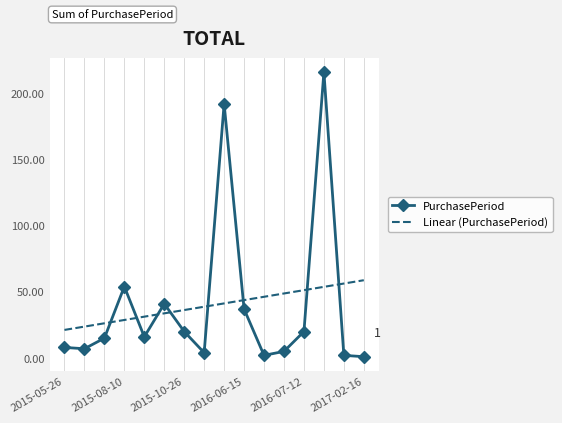

Rank the series by their maximum value, from highest to lowest.

PurchasePeriod, Linear (PurchasePeriod)